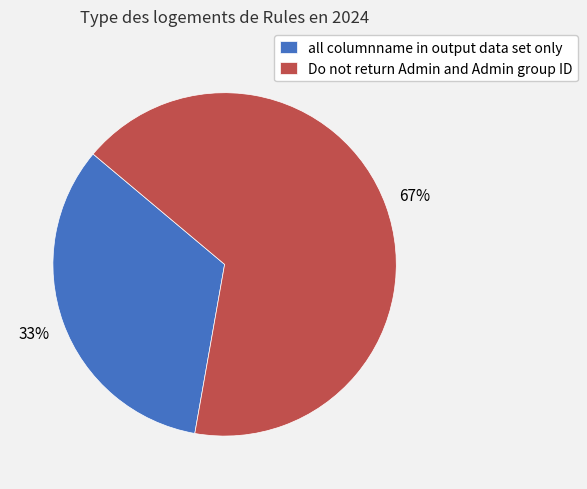

What is the ratio of the value at Do not return Admin and Admin group ID to the value at all columnname in output data set only?

2.0